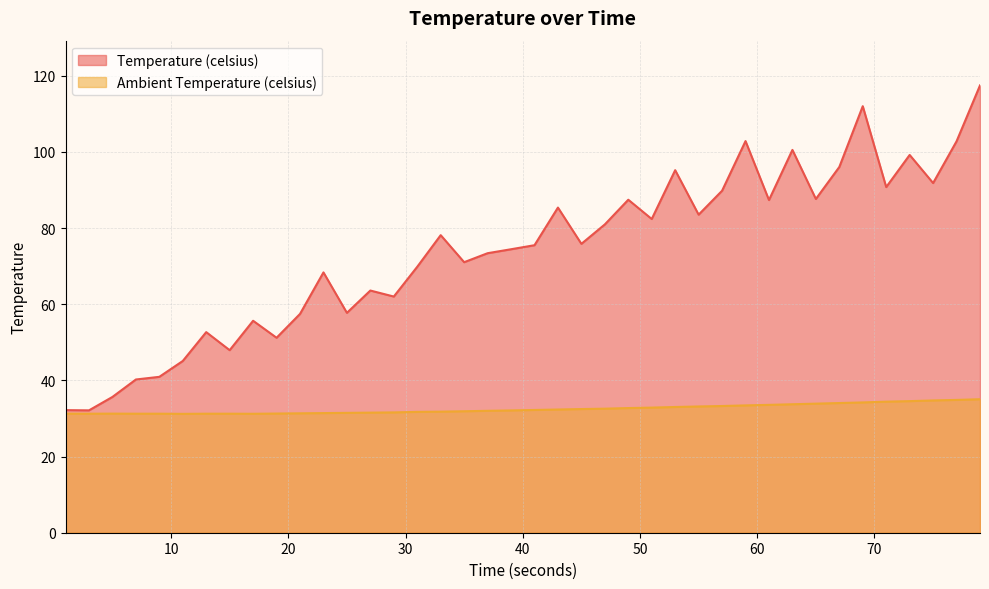

How many distinct data groups are displayed?

2